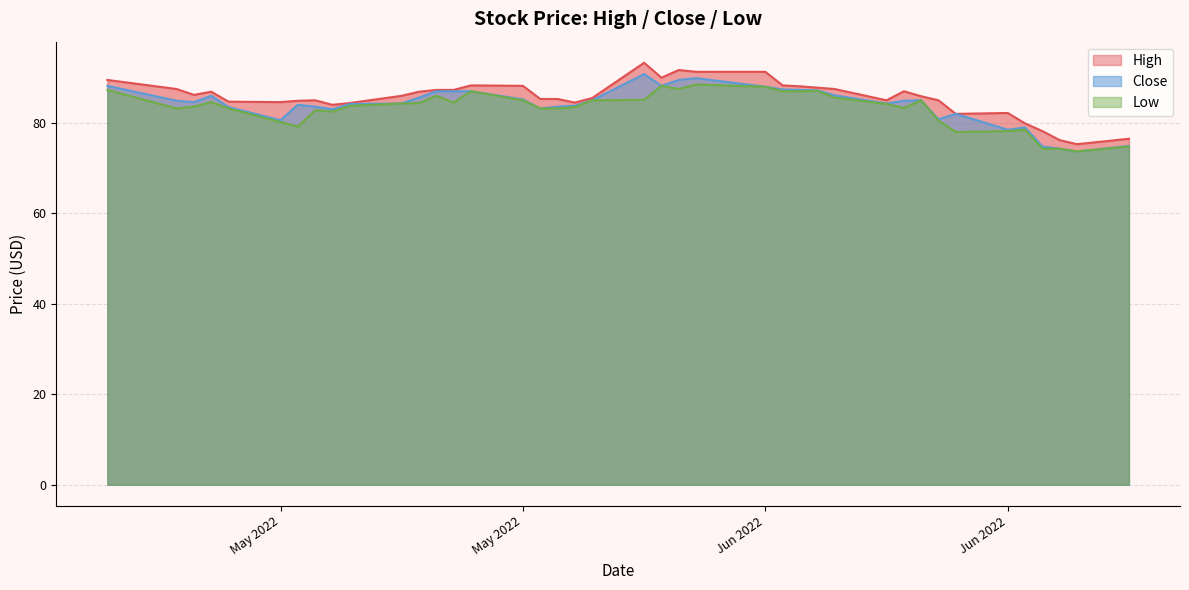

At which label does Low reach its minimum?

2022-06-24